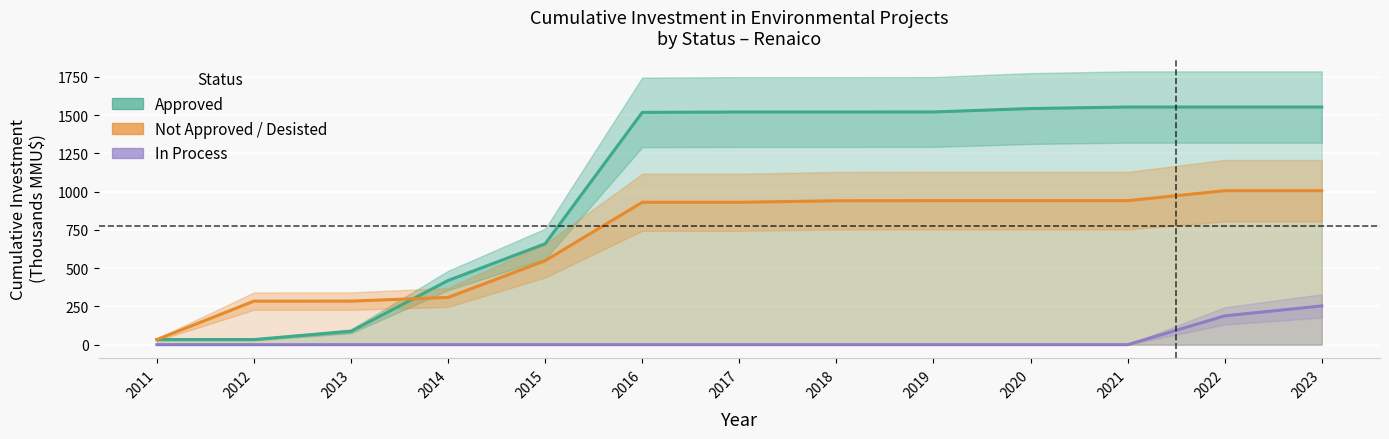

List the series in order of their overall mean, lowest first.

In Process (En Calificación), Not Approved / Desisted, Approved